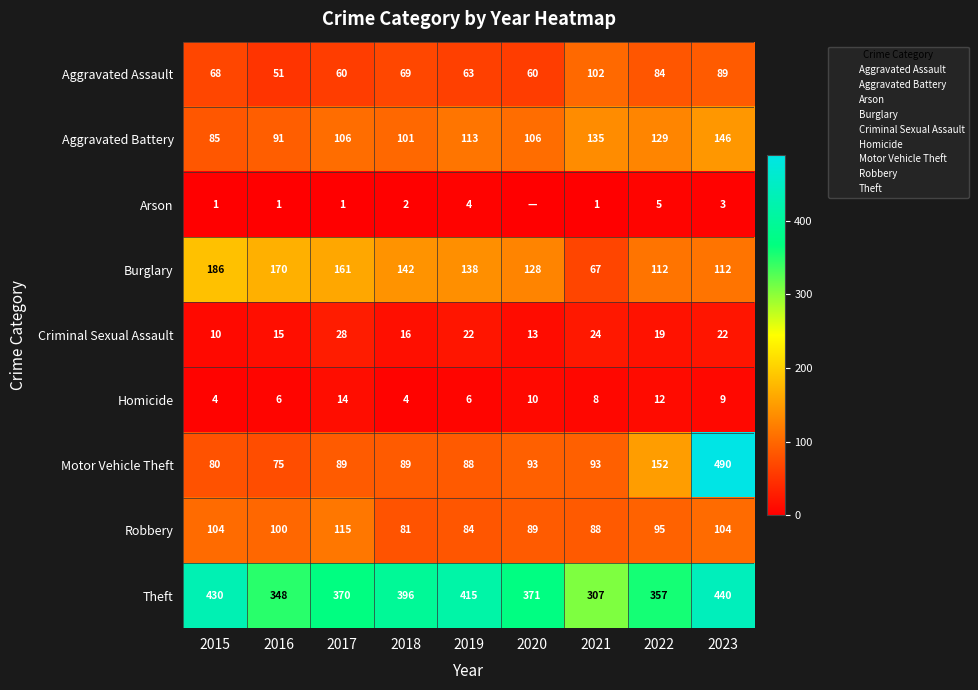

What is the average value of the Arson series?

2